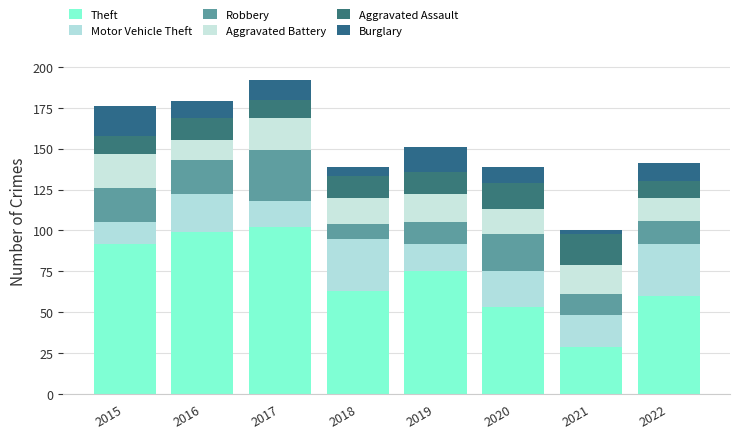

What is the sum of all Aggravated Battery values?

133